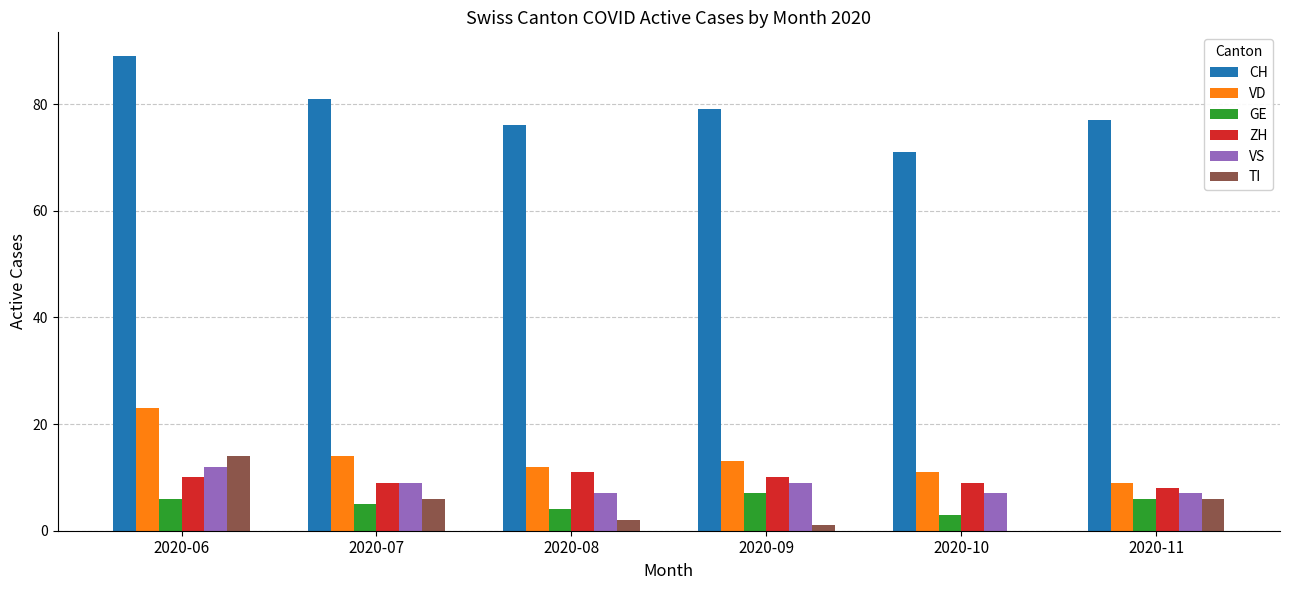

The GE series shows 1 at 2020-07. True or false?

False